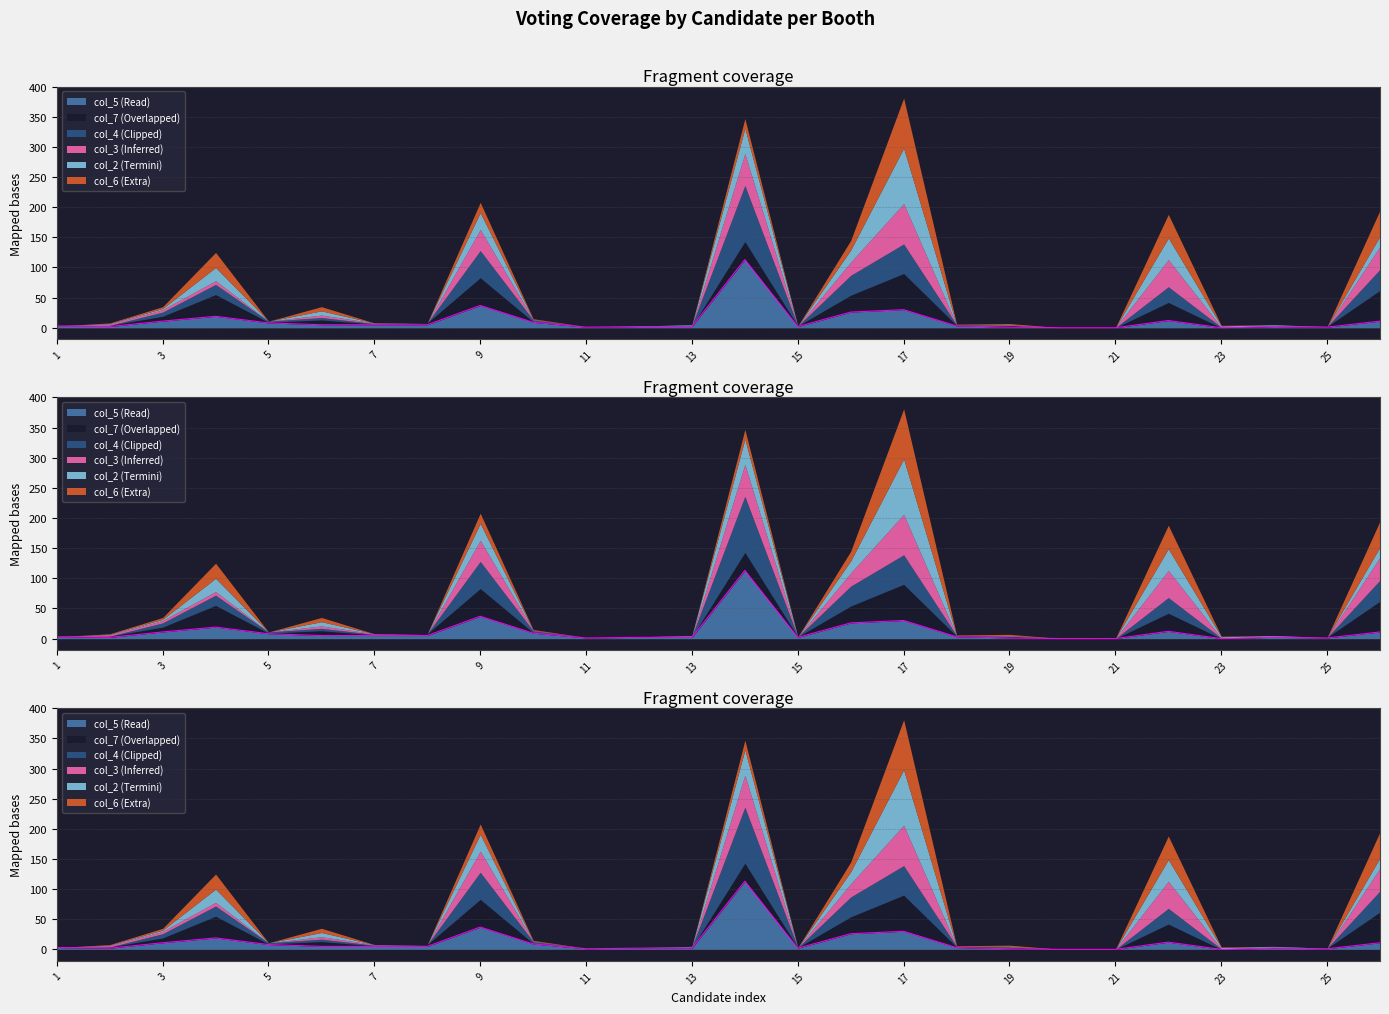

Rank the categories by col_3 value from highest to lowest.

17, 14, 22, 26, 9, 16, 4, 3, 6, 2, 7, 10, 24, 1, 5, 8, 11, 12, 13, 15, 18, 19, 20, 21, 23, 25